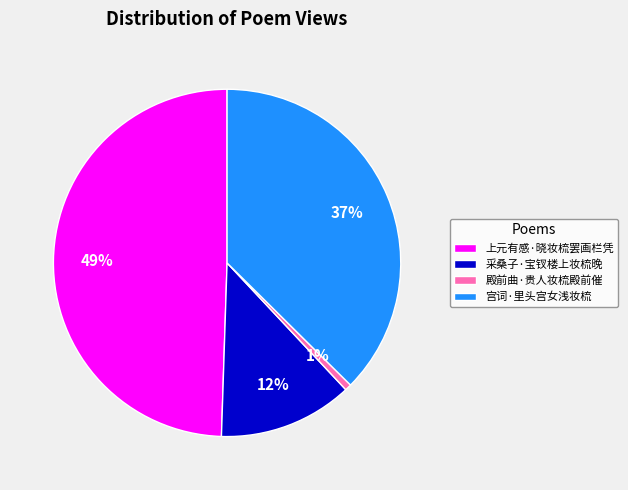

Which category has the biggest portion of the pie?

上元有感·晓妆梳罢画栏凭